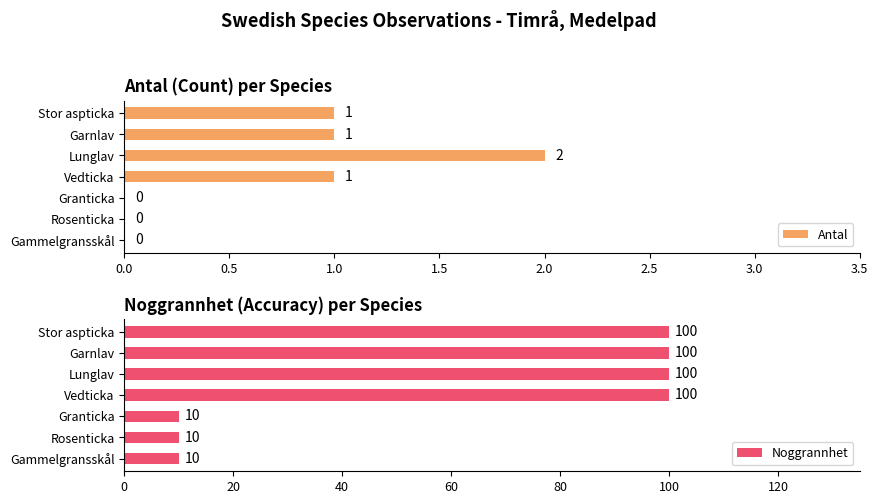

Which series has the widest spread of values?

Noggrannhet